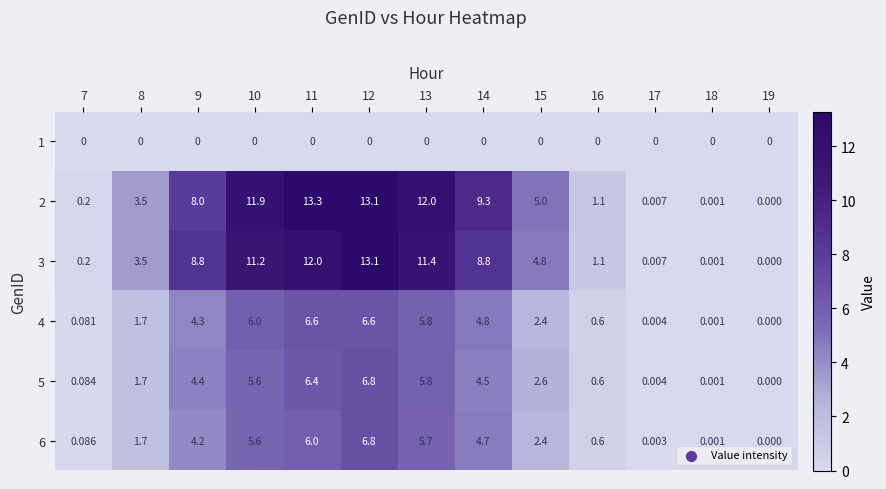

How many data points in 6 are less than 2?

6